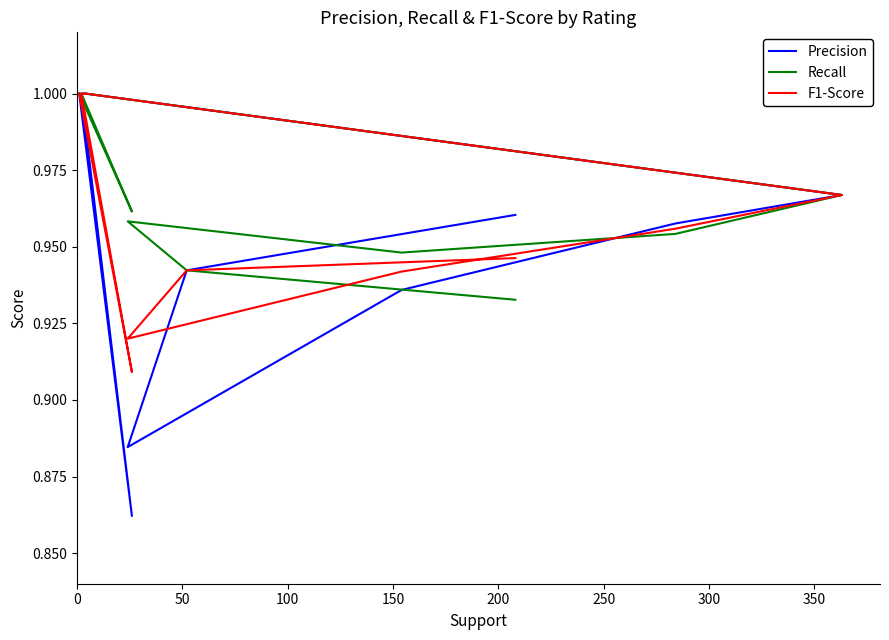

Is it true that Precision equals 0.5 at 150?

False